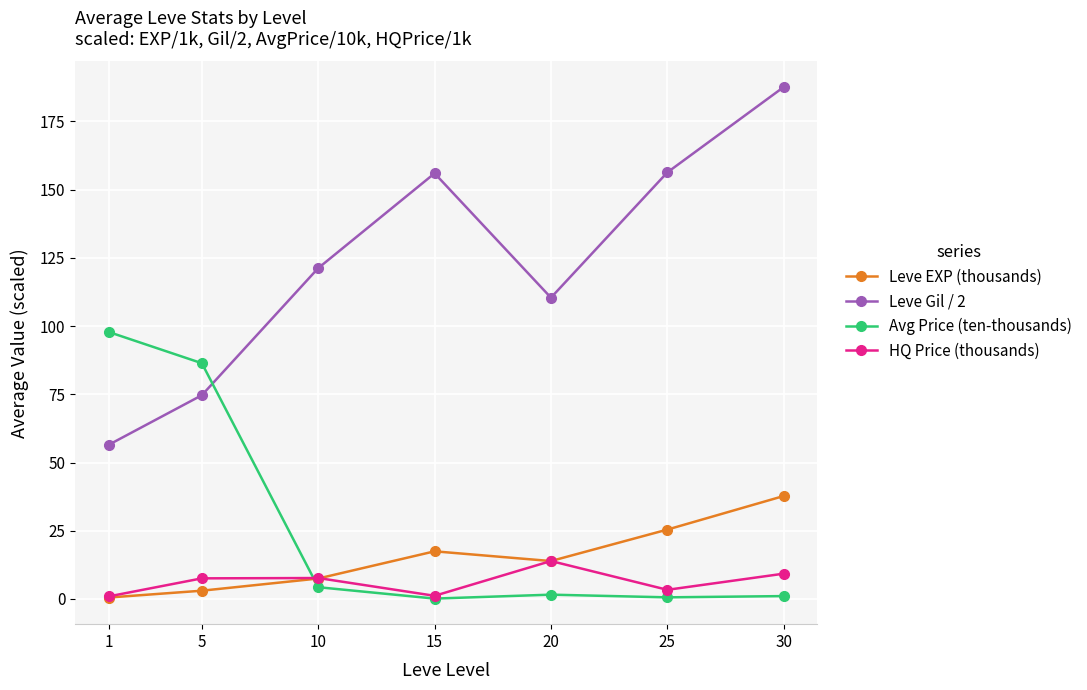

List the series in order of their peak value, highest first.

Leve Gil / 2, Avg Price (ten-thousands), Leve EXP (thousands), HQ Price (thousands)